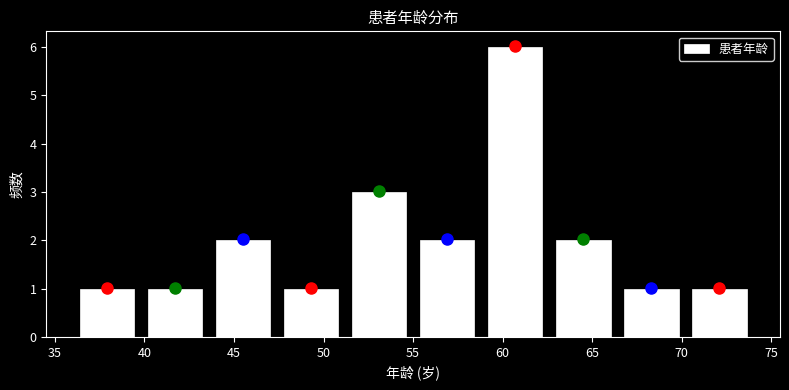

Reading left to right, transcribe this chart: for each bar, give the range it covers on the x-axis and its height. Neither the bar edges nor the heights are printed on the chart, so give them approximately, as read against the axes.

36.0 to 39.8: 1
39.8 to 43.6: 1
43.6 to 47.4: 2
47.4 to 51.2: 1
51.2 to 55.0: 3
55.0 to 58.8: 2
58.8 to 62.6: 6
62.6 to 66.4: 2
66.4 to 70.2: 1
70.2 to 74.0: 1